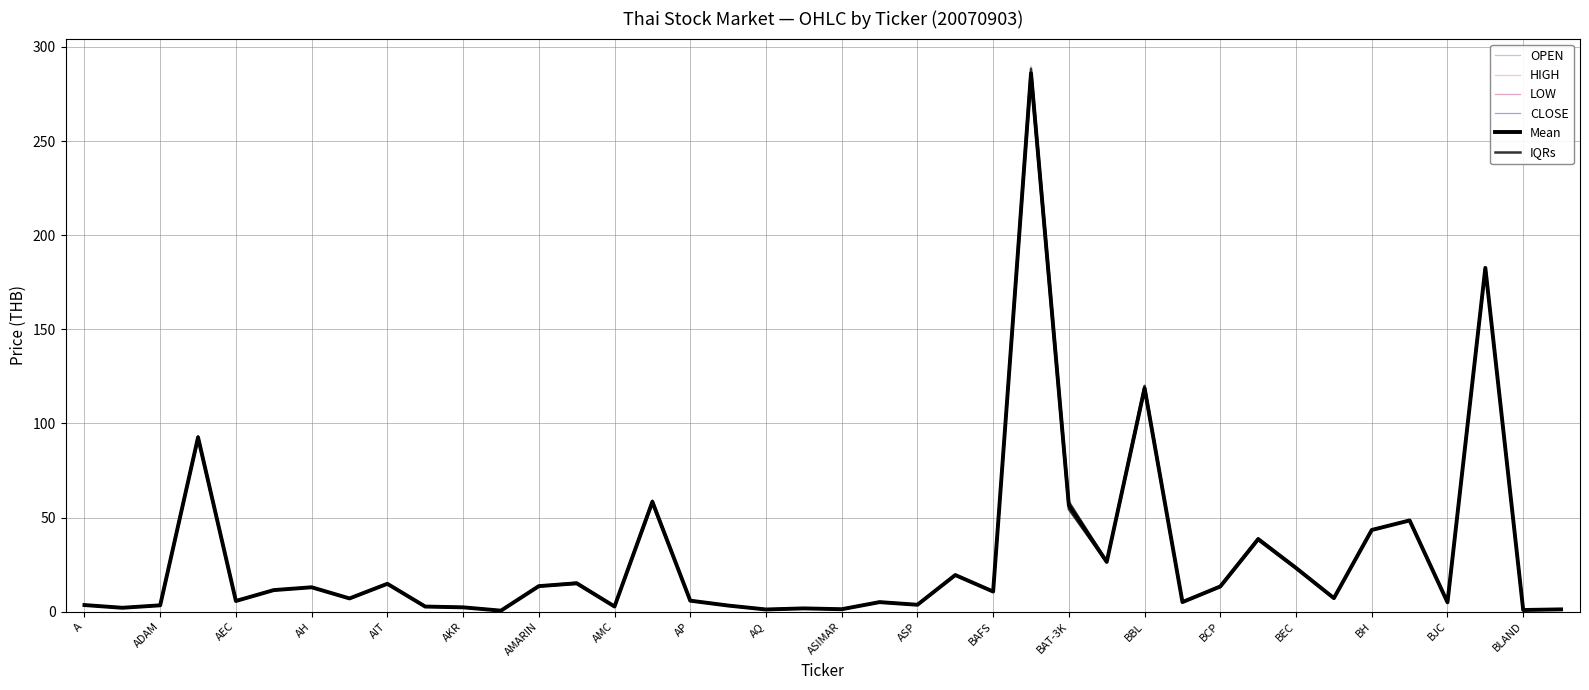

Which series has the largest total across all categories?

HIGH